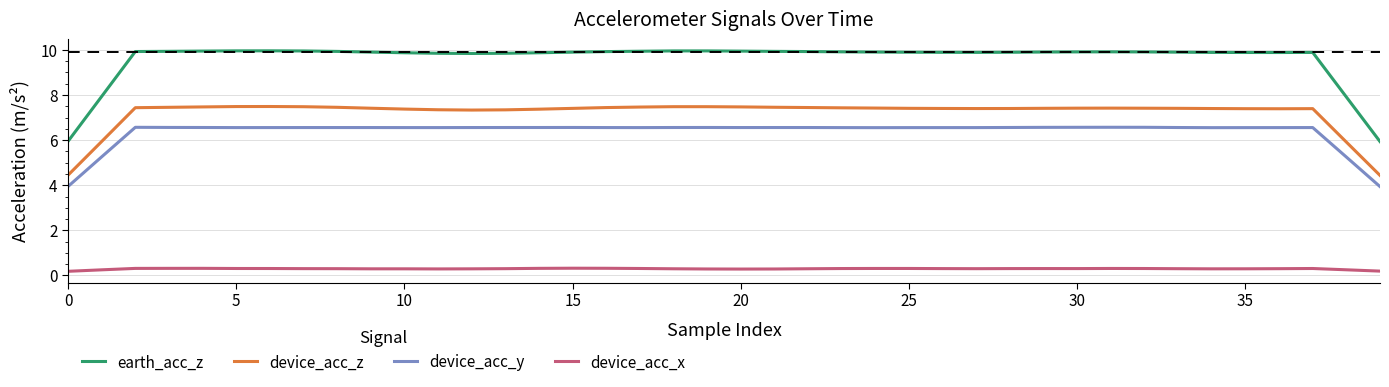

True or false: earth_acc_z and device_acc_x intersect in this chart.

False